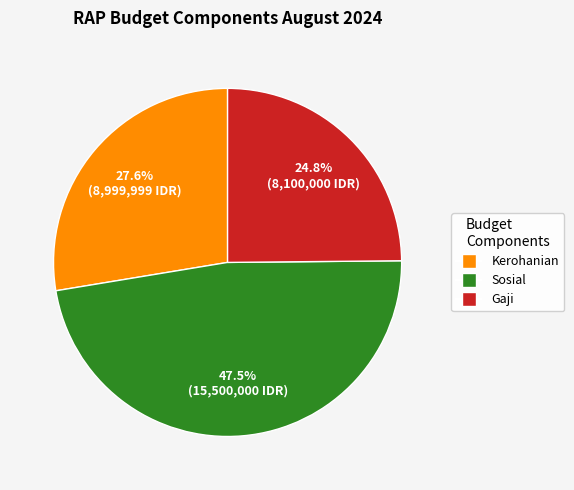

What is the smallest slice in the pie chart?

Gaji